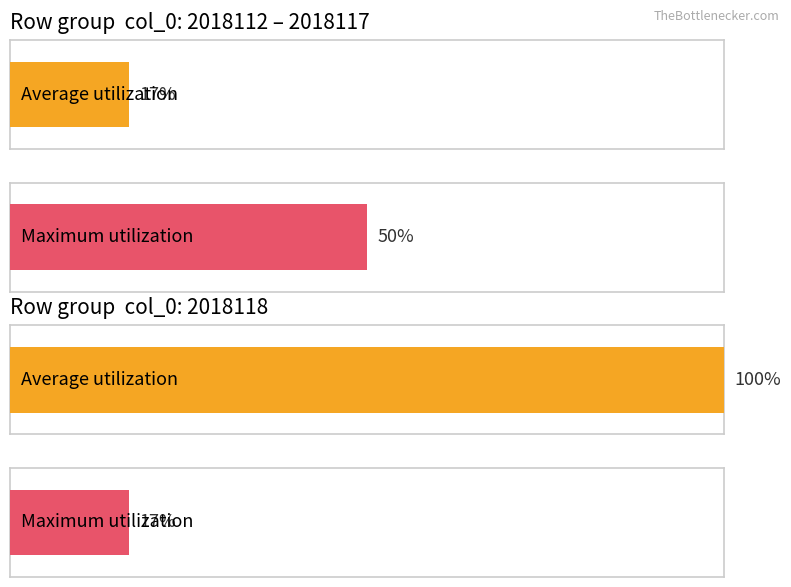

Are the bars horizontal?

Yes